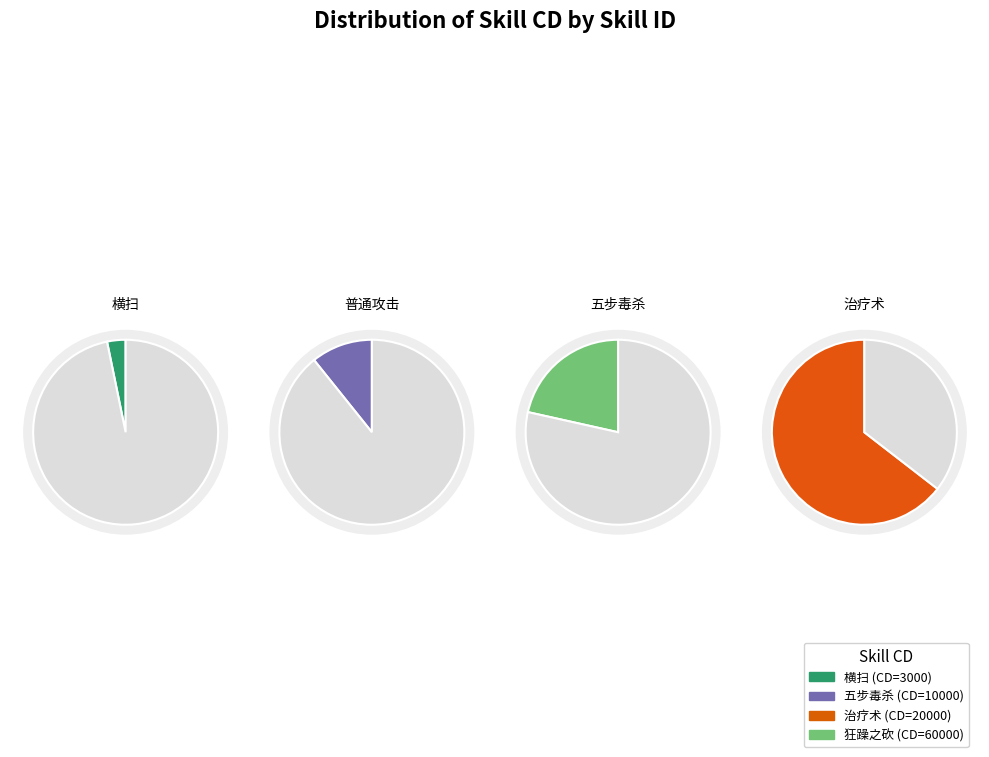

To the nearest percent, what is the difference between the 治疗术 (1004) and 五步毒杀 (1003) slice percentages?

11%